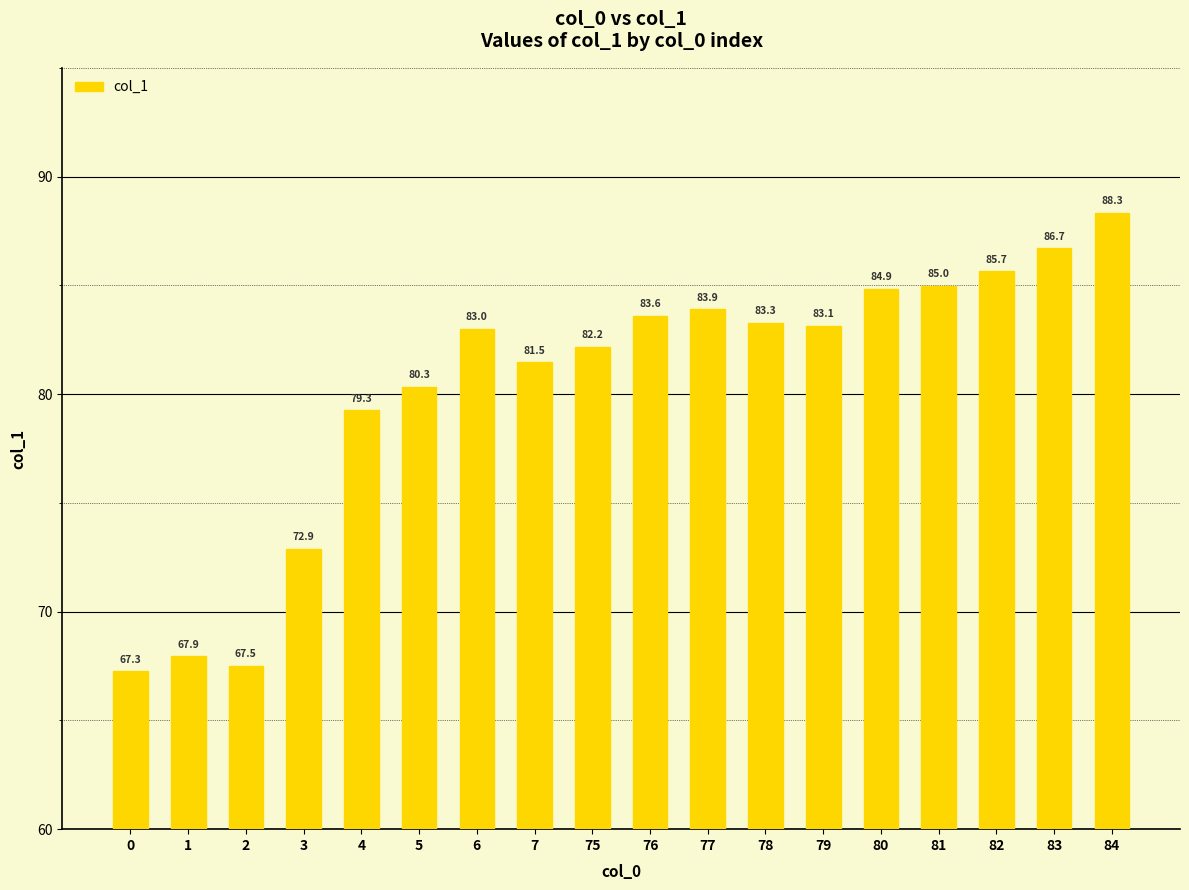

Which category has the highest value across all series?

84